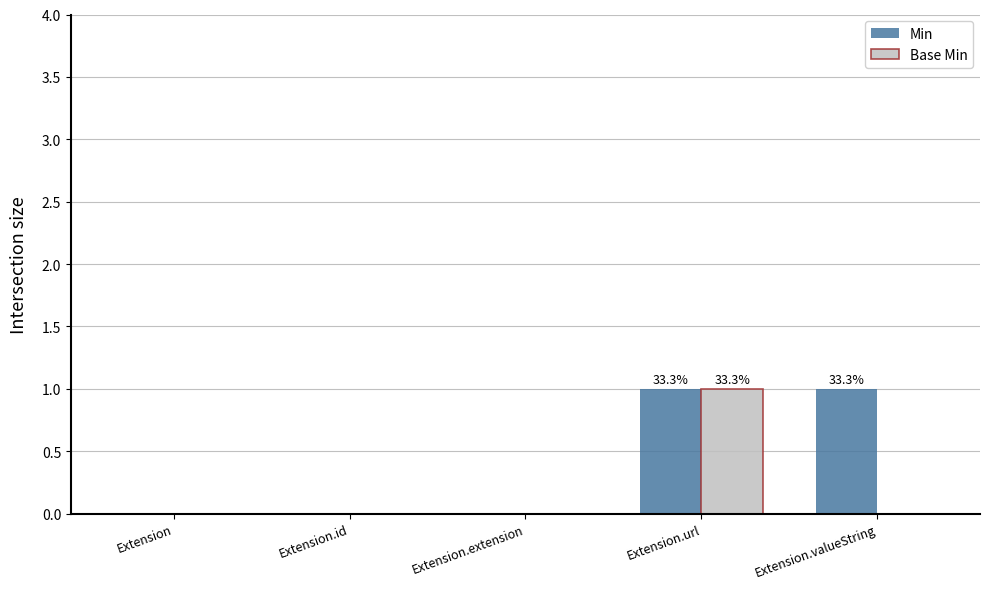

The value of Base Min at Extension.id is 0. True or false?

True